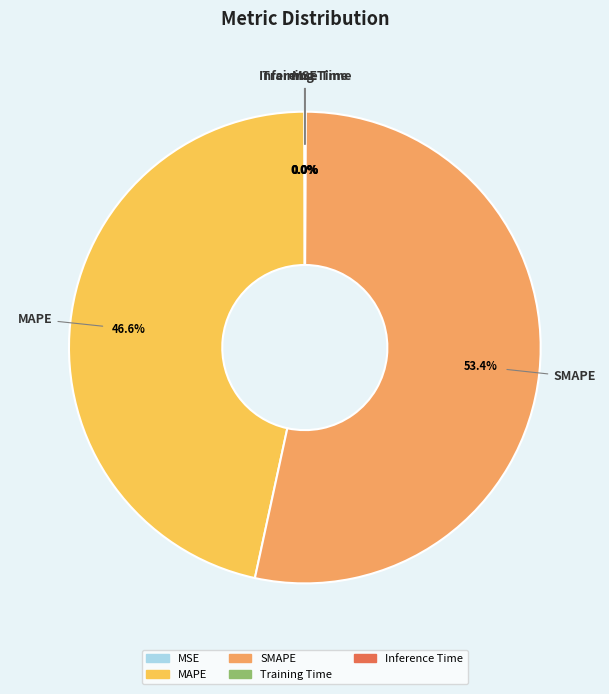

The SMAPE slice represents 53% of the pie. True or false?

True